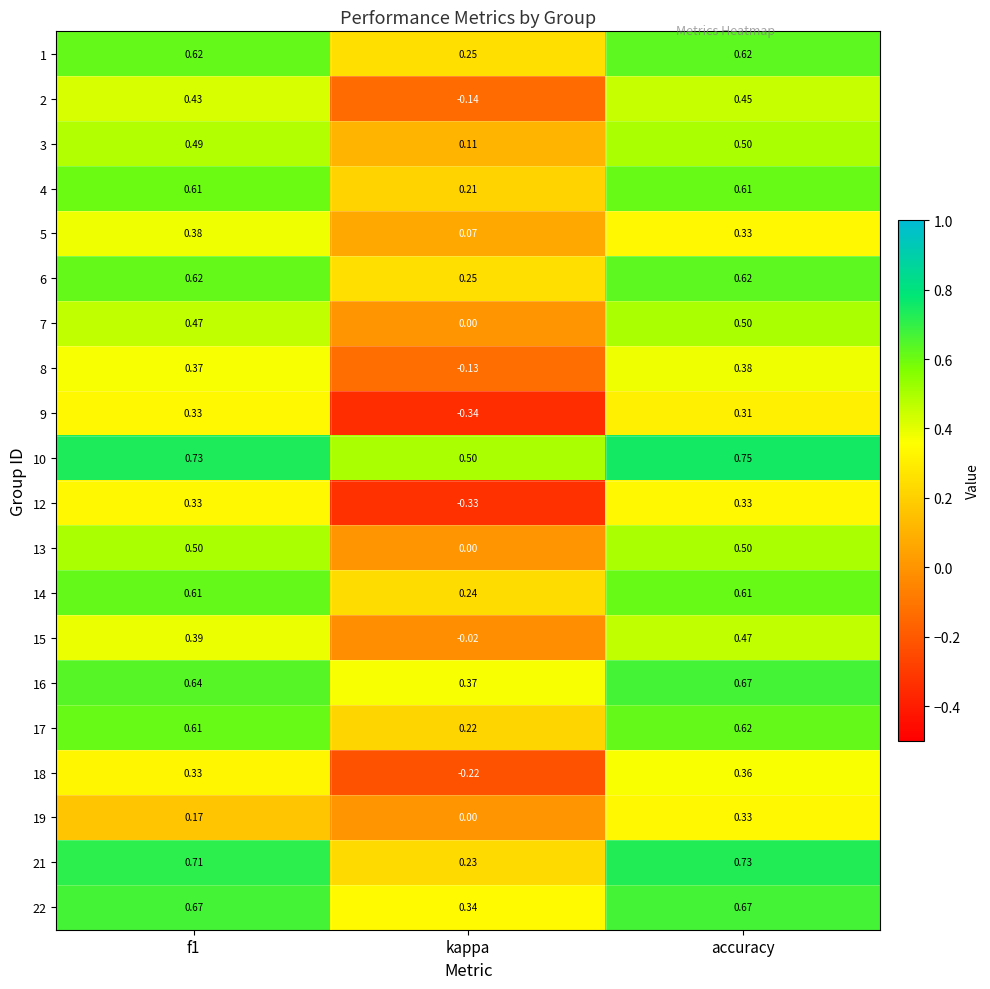

Where is 17 nearest to the value 0?

kappa